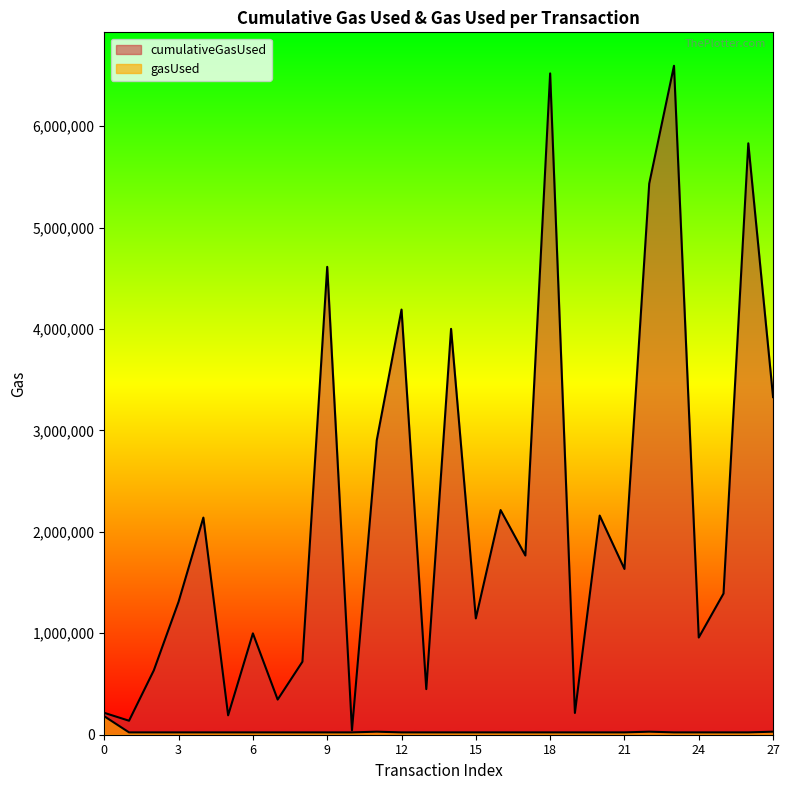

How many series are shown in this chart?

2